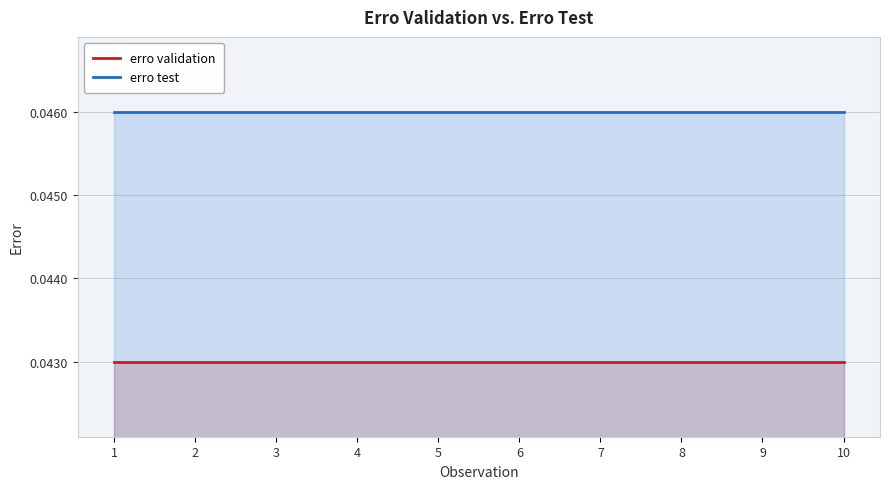

True or false: erro test has more than 1 interior local peaks.

False